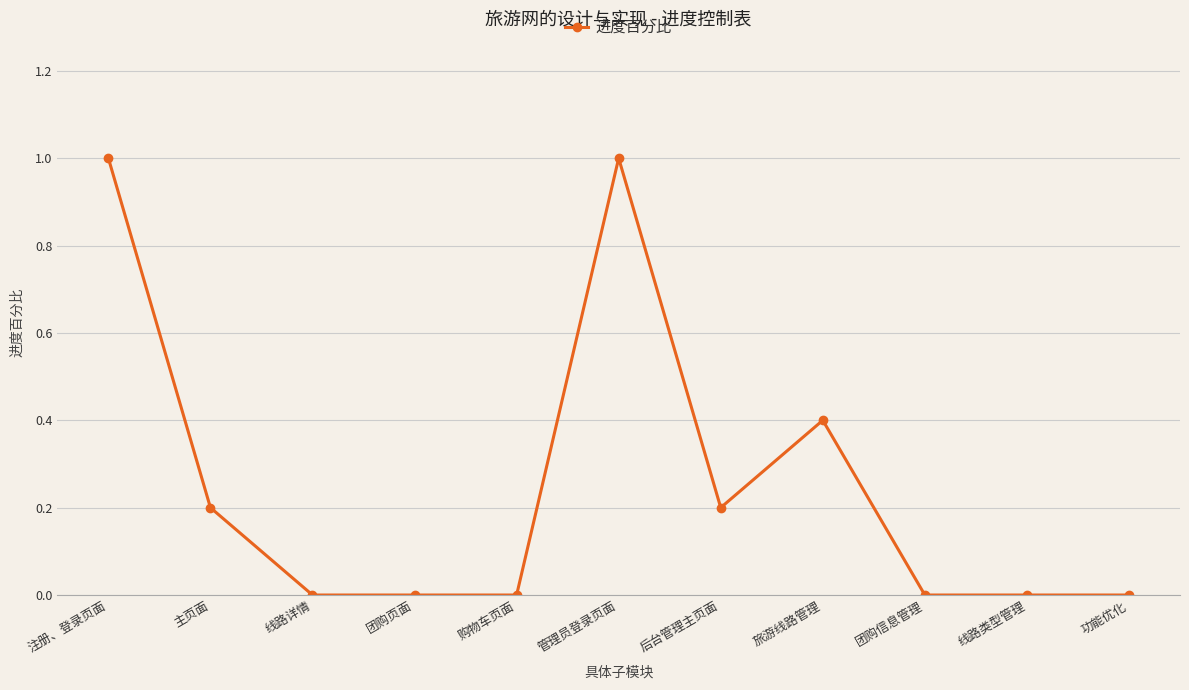

Reading left to right, transcribe all the data shown in this chart.

1.0	0.2	0.0	0.0	0.0	1.0	0.2	0.4	0.0	0.0	0.0